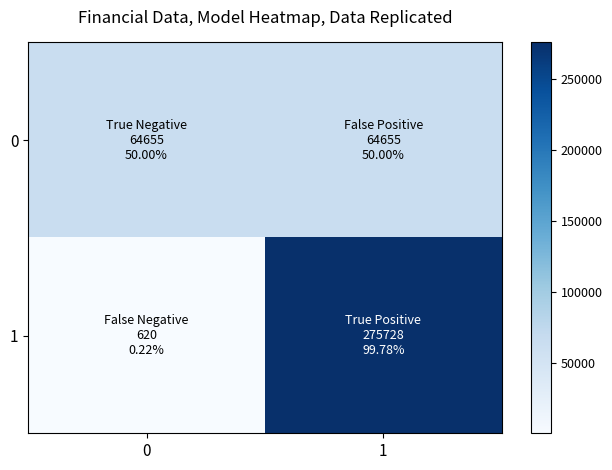

At which category is the sum across all series the highest?

1